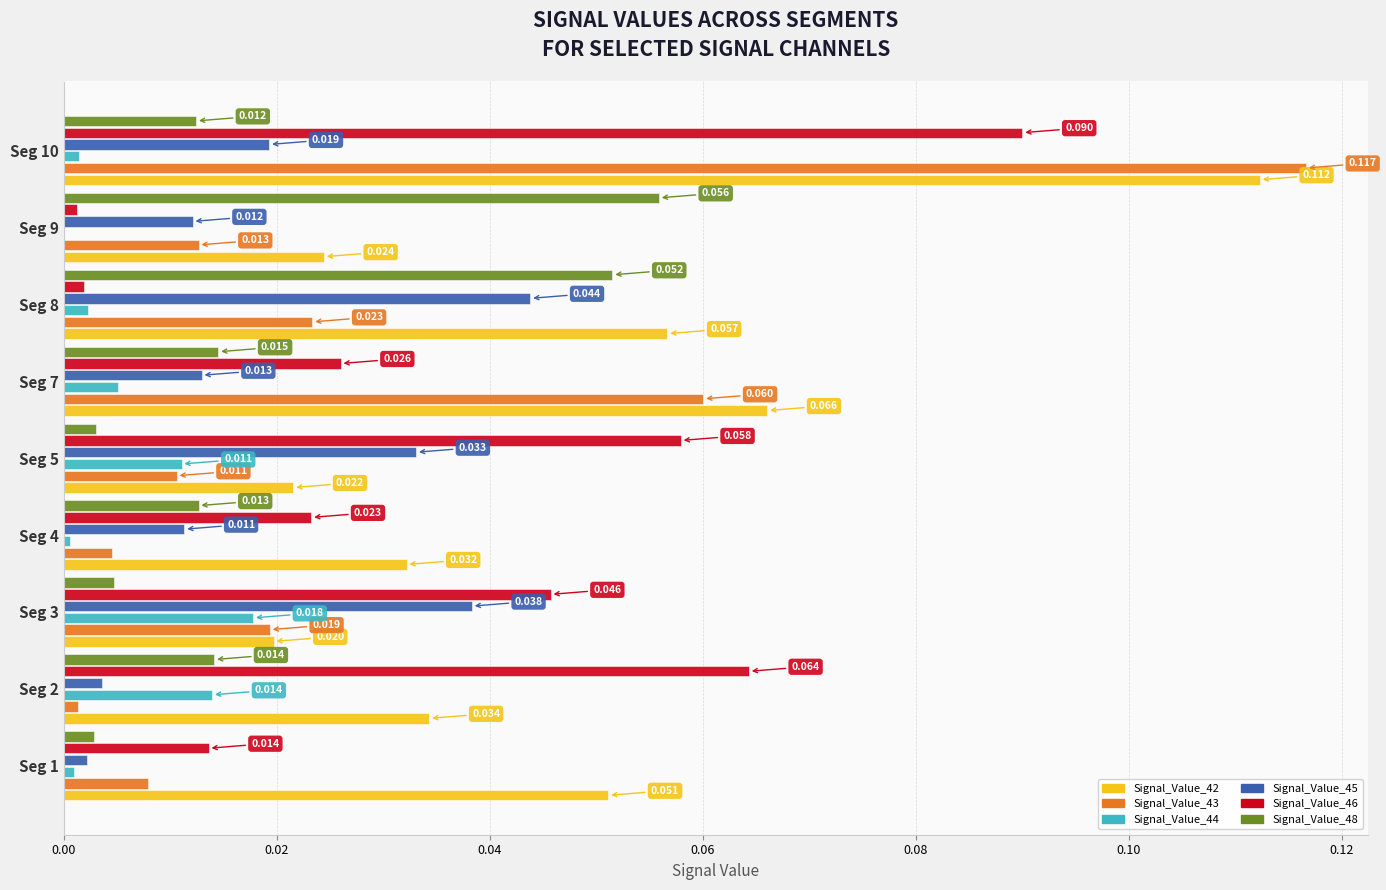

Is the value of Signal_Value_43 at Seg 8 greater than the value of Signal_Value_42 at Seg 1?

No